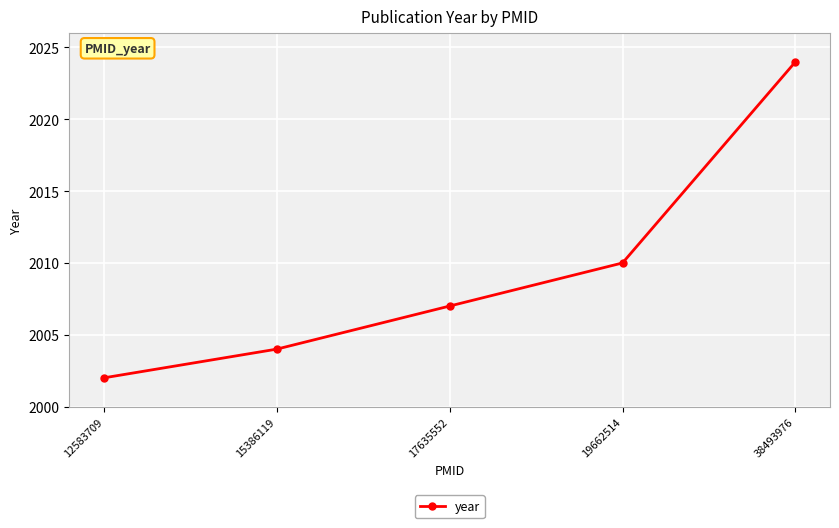

Does the chart display data point markers on the line(s)?

Yes